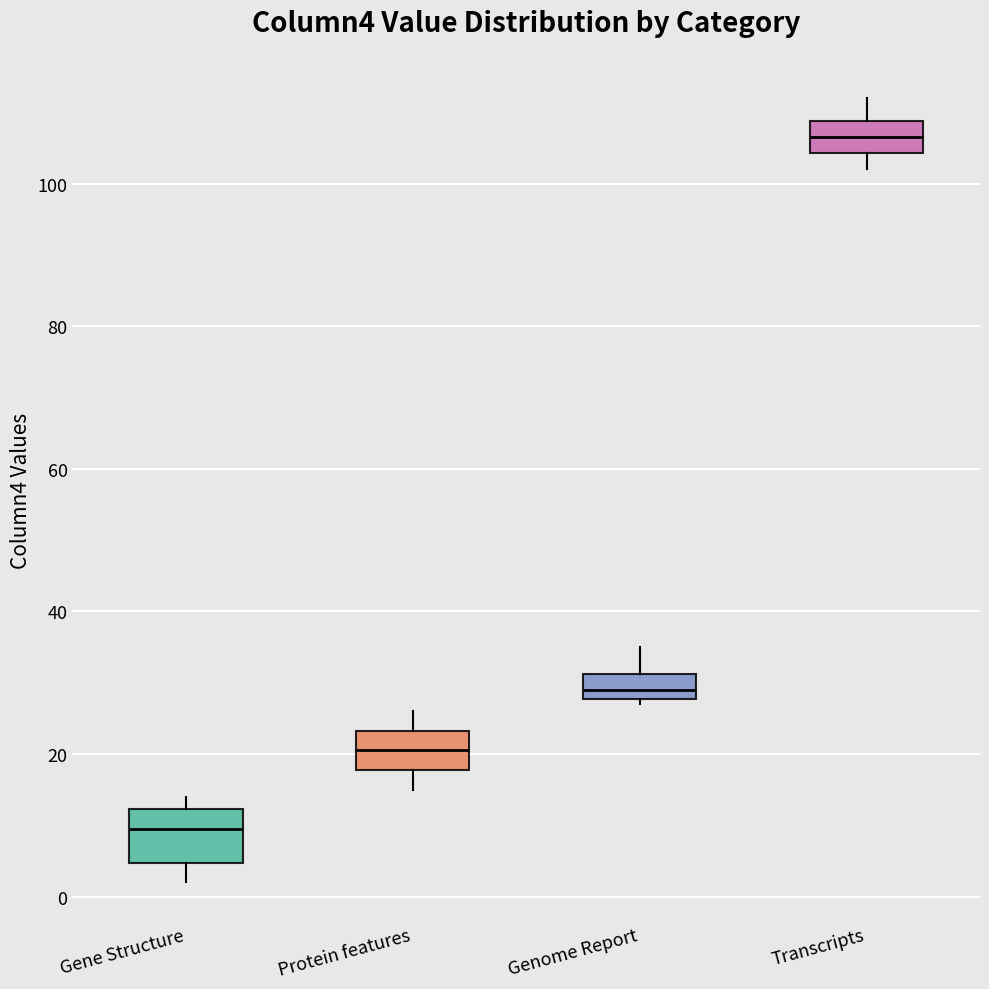

Where is the lower edge of the box for Genome Report on the y-axis? The values are not printed on the chart, so give them approximately, as read against the axis.

28